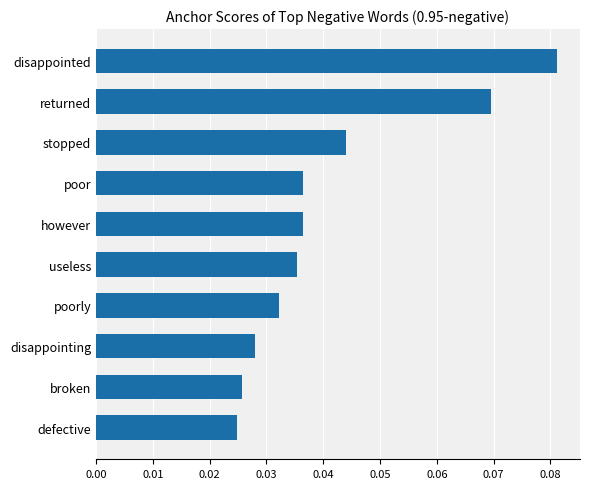

What position from the bottom is disappointing?

3